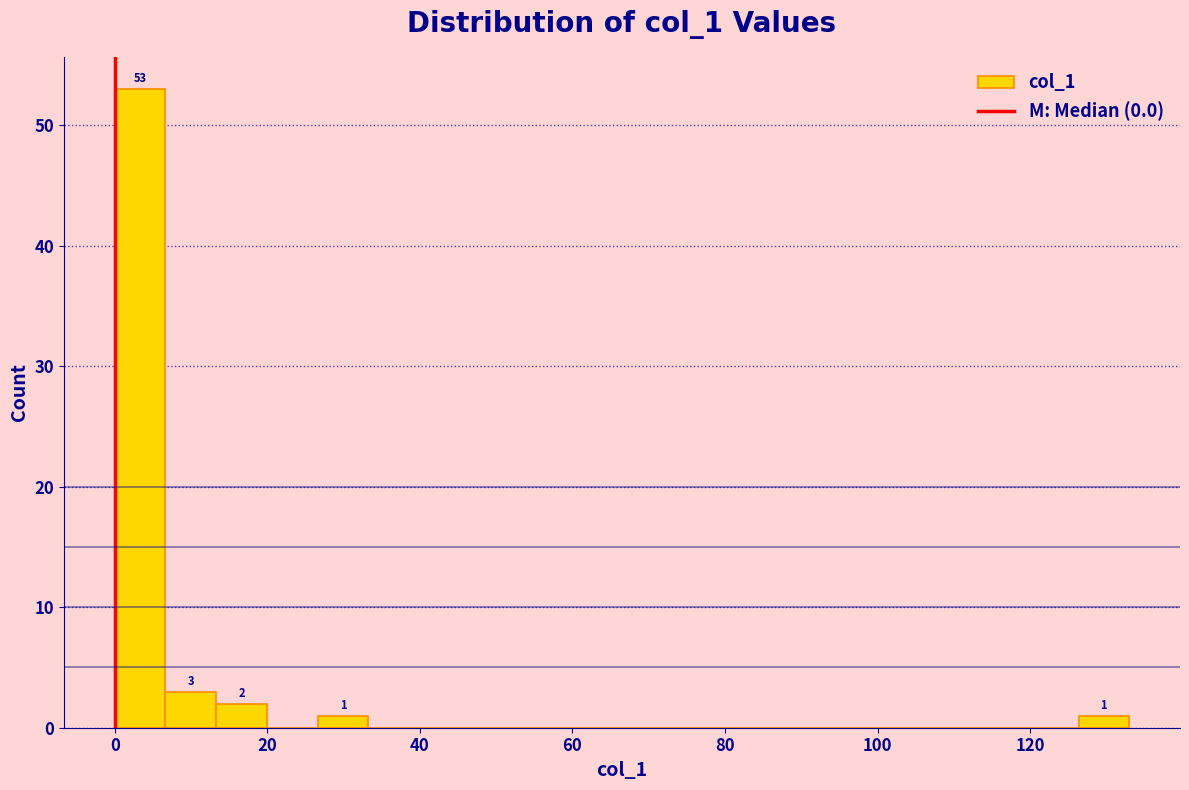

Read against the x-axis, roughly where is the centre of the tallest bar?

4